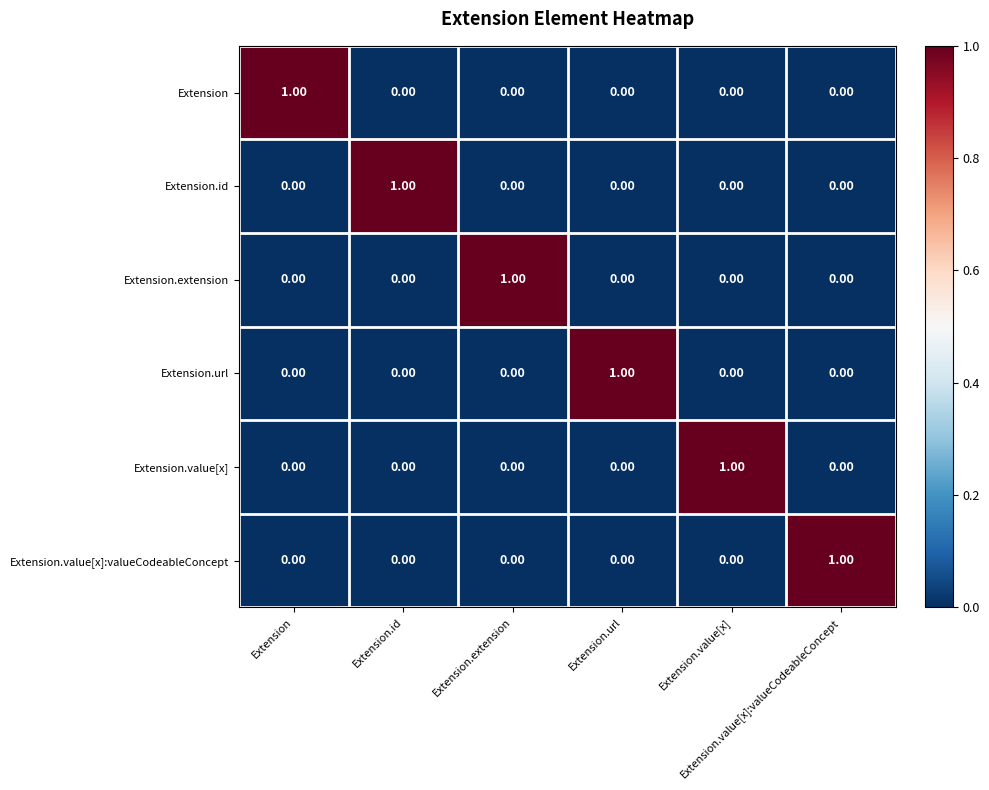

At how many categories does at least one series exceed 0?

6